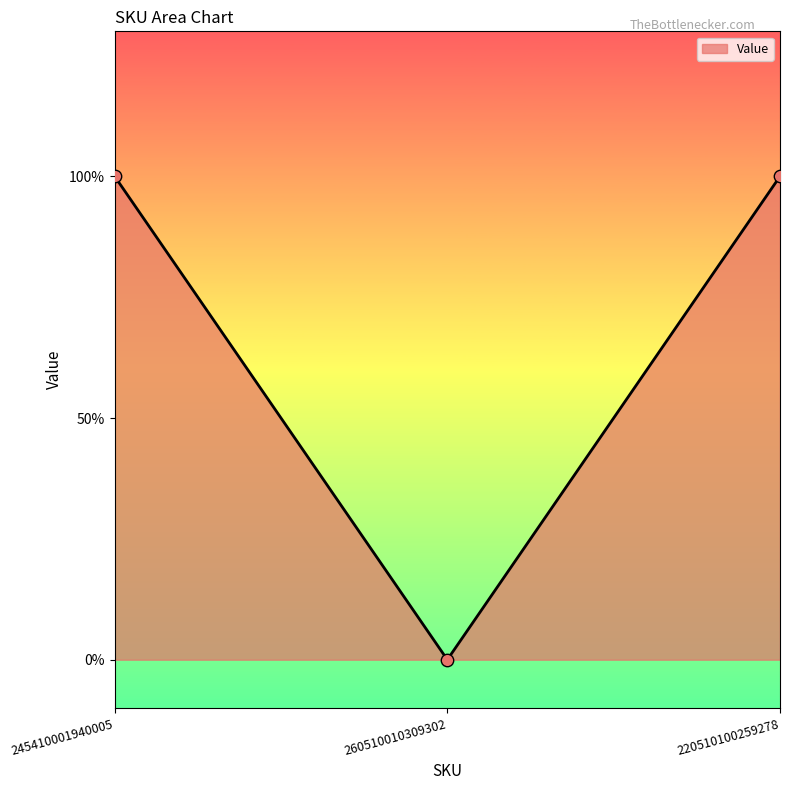

Is this an area chart (filled region under the line)?

Yes